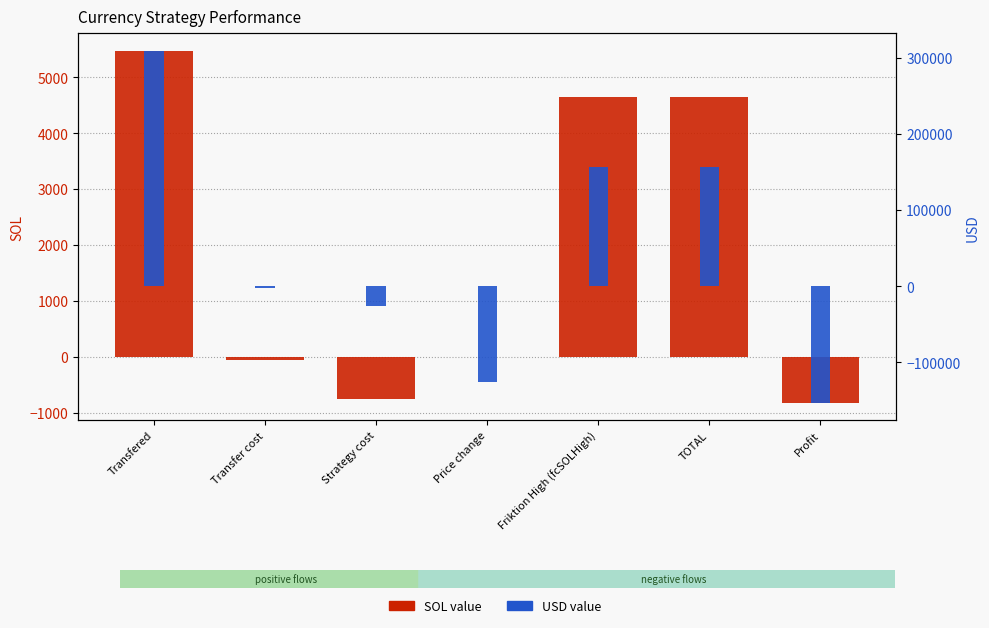

What is the average value of the SOL series?

1876.6